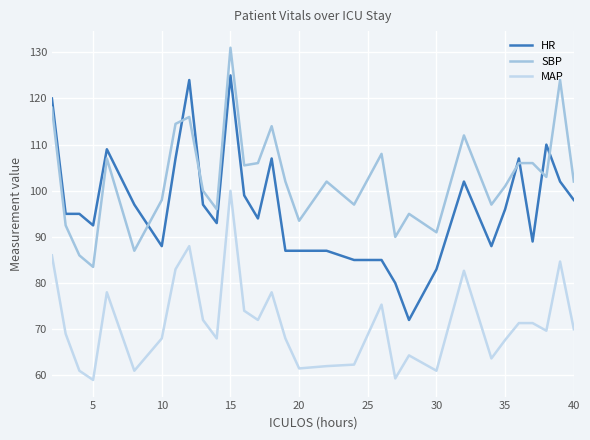

Which series has the largest range (max minus min)?

HR